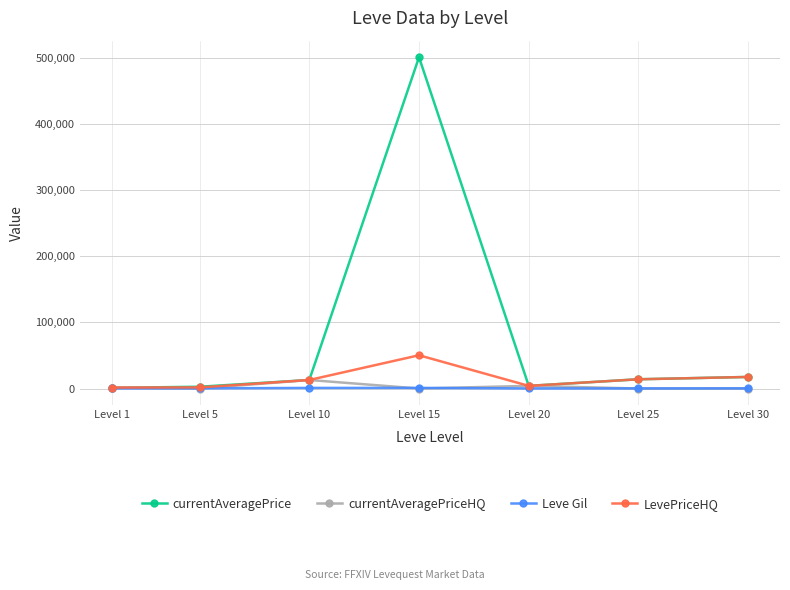

What is the total value across all series at Level 30?

35239.0